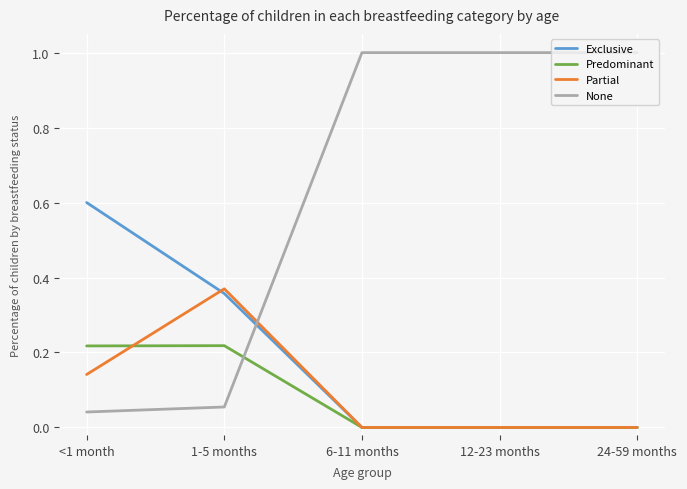

True or false: None and Exclusive cross at least once.

True